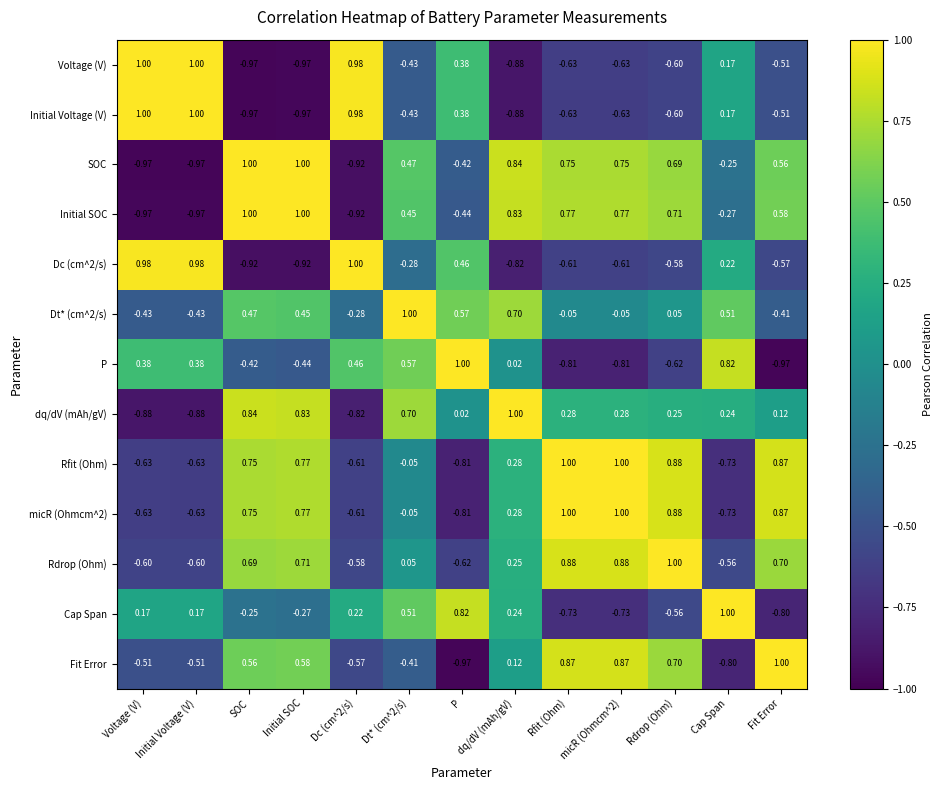

At which category is the sum across all series the highest?

Initial SOC